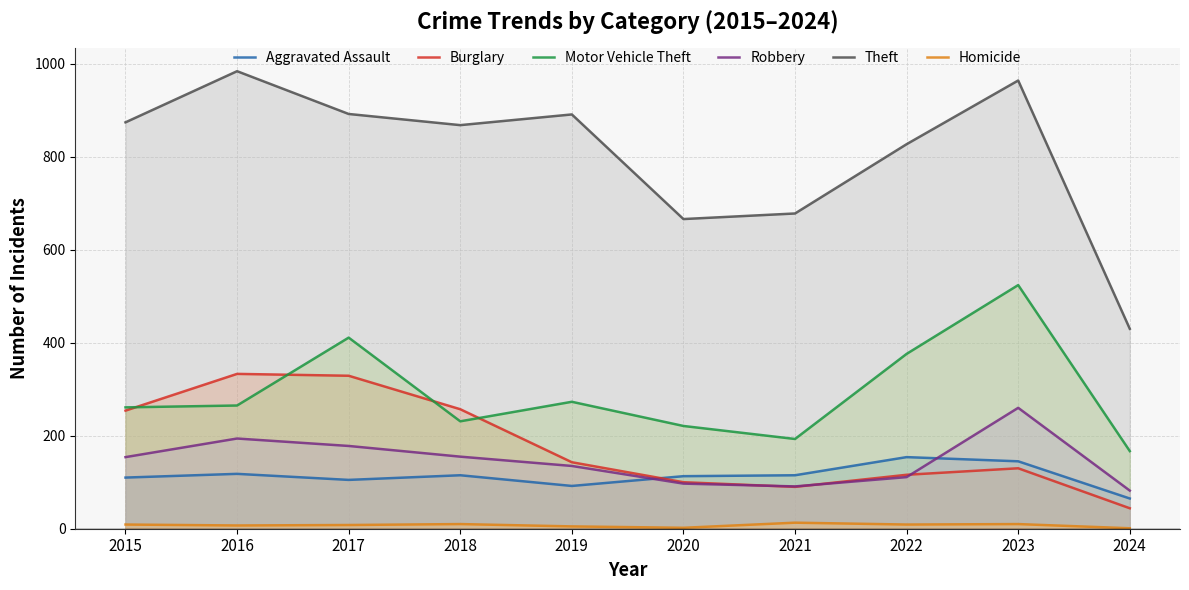

What is the difference between the highest and lowest values at 2023?

954